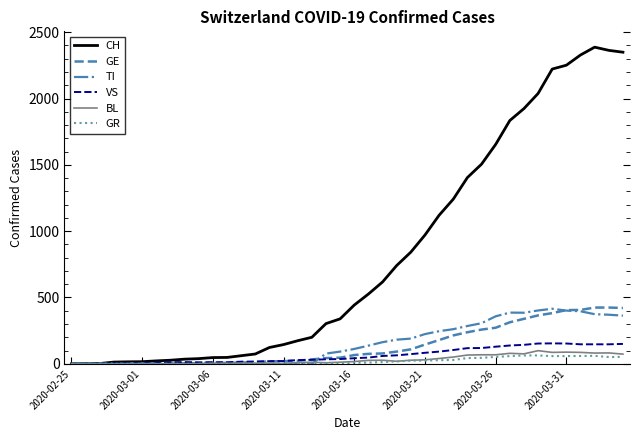

At how many categories does at least one series exceed 1633?

10